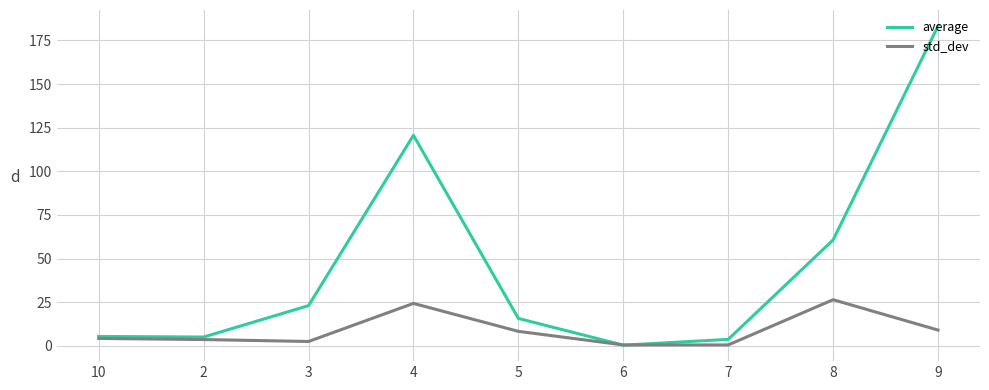

What is the approximate value of average at 10?

5.3